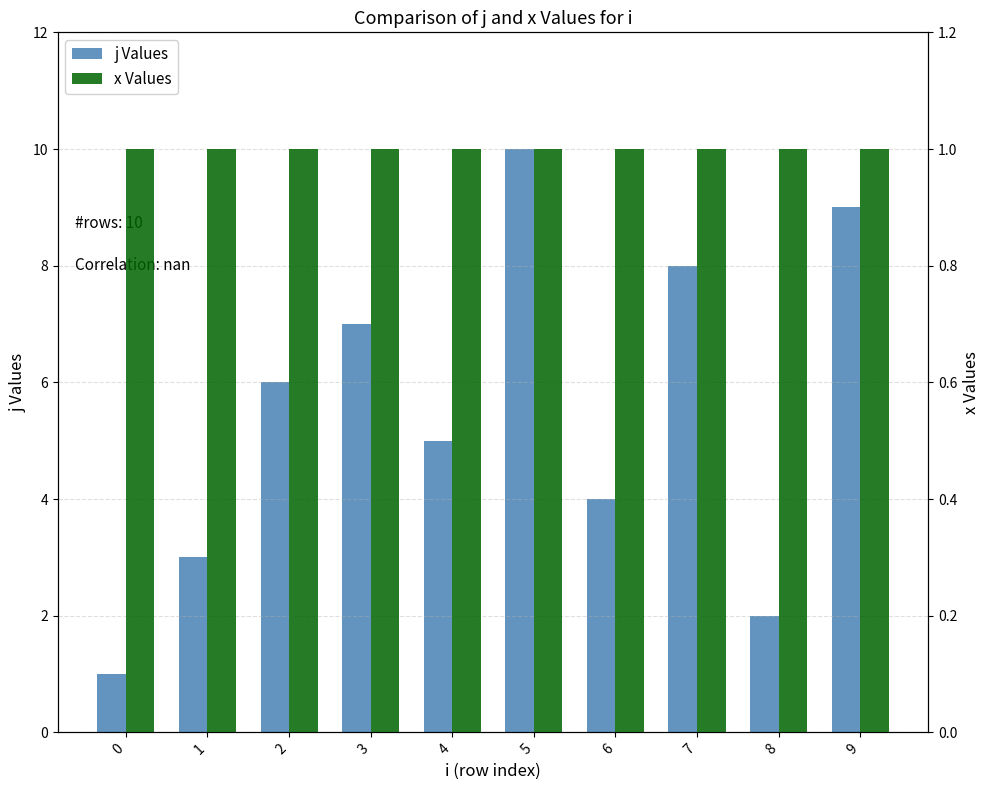

What is the value of the x Values bar at the 10th from the left?

1